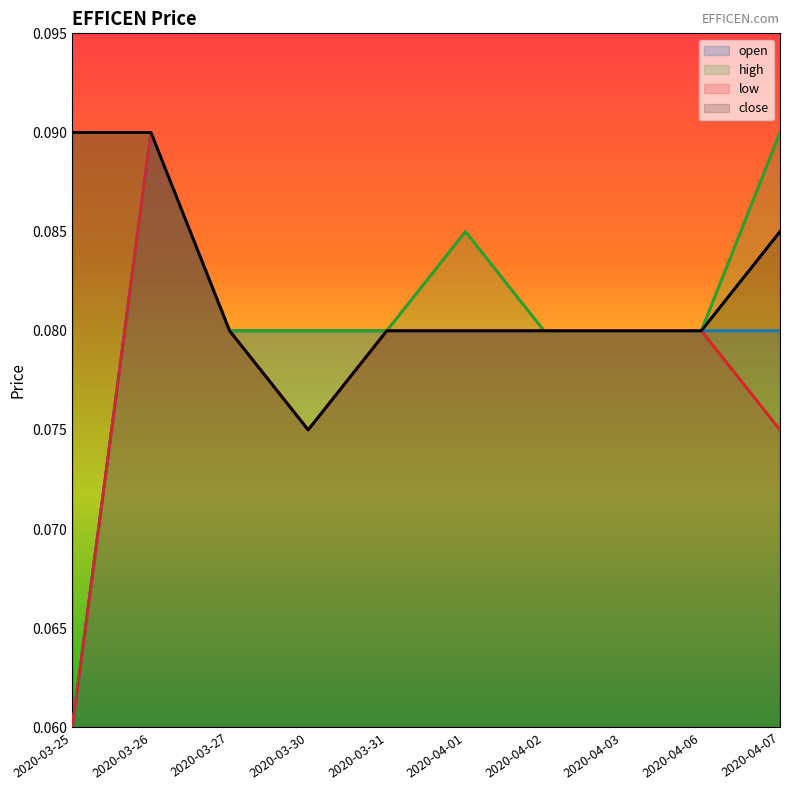

Is it true that high equals 0.1 at 2020-04-06?

True